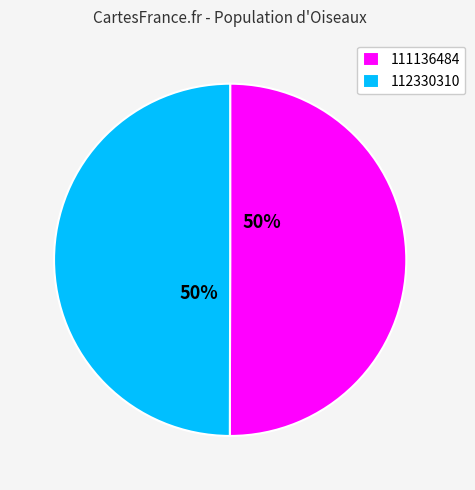

Combined, do 112330310 and 111136484 account for over 50%?

Yes